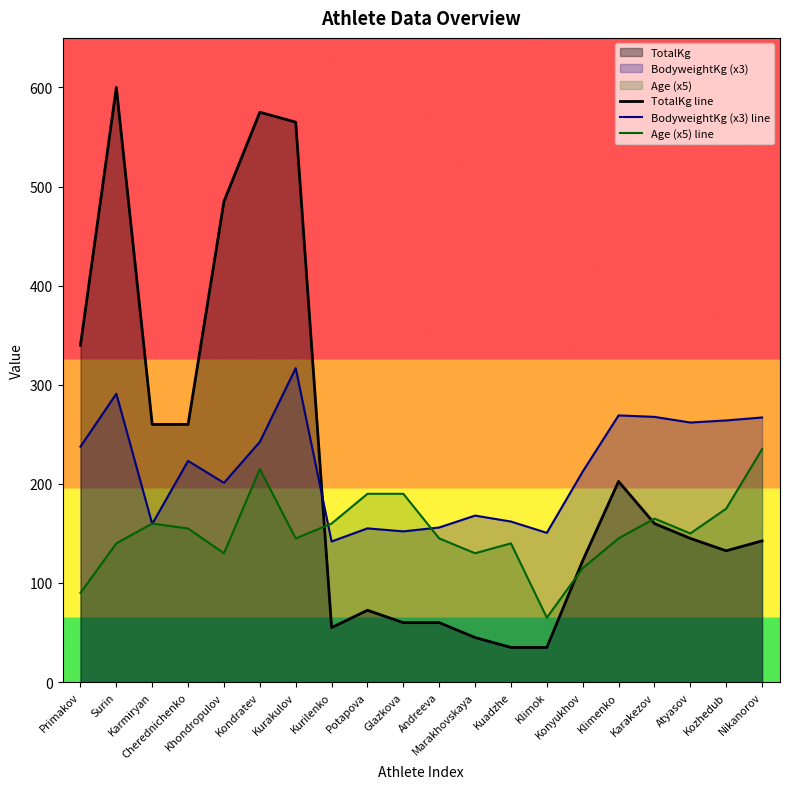

What is the greatest value displayed?

600.0